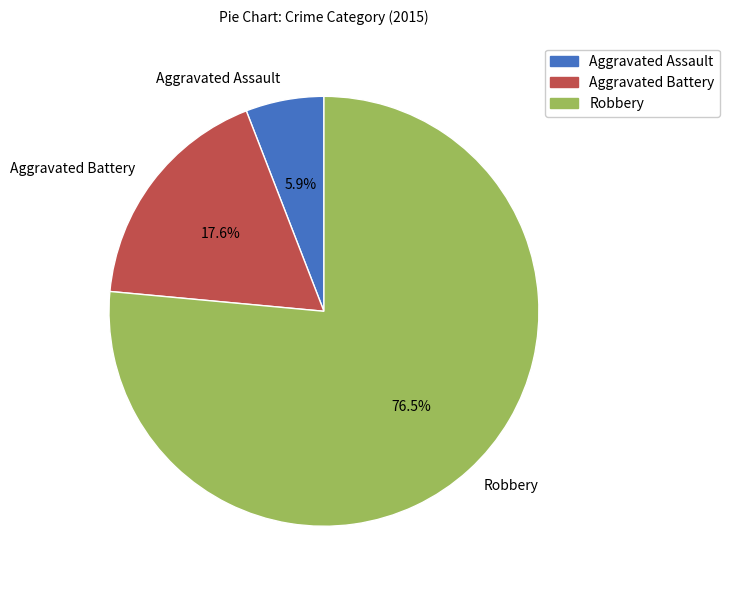

Count the number of slices in the pie.

3